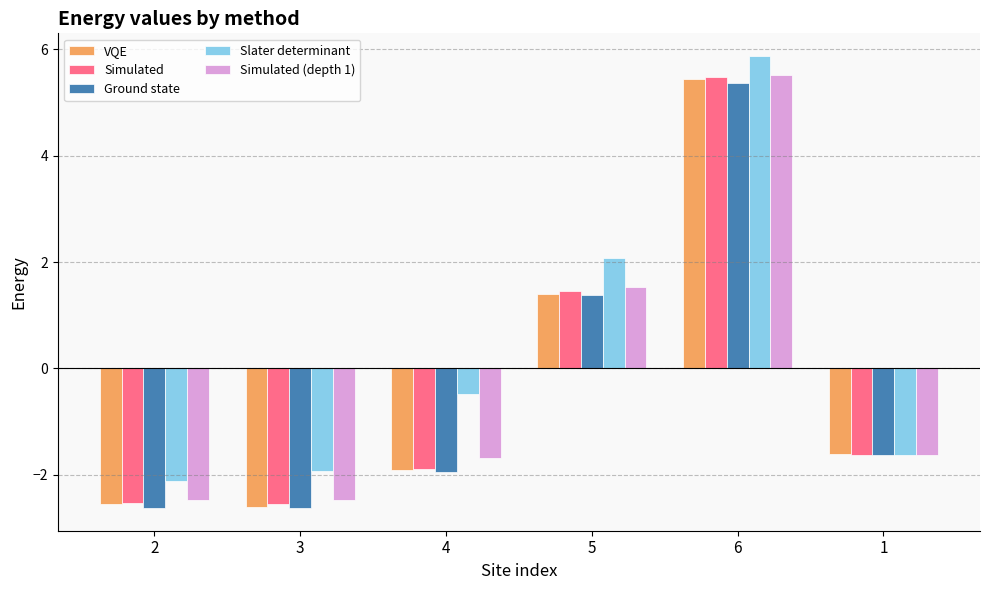

What position from the left is 3?

2